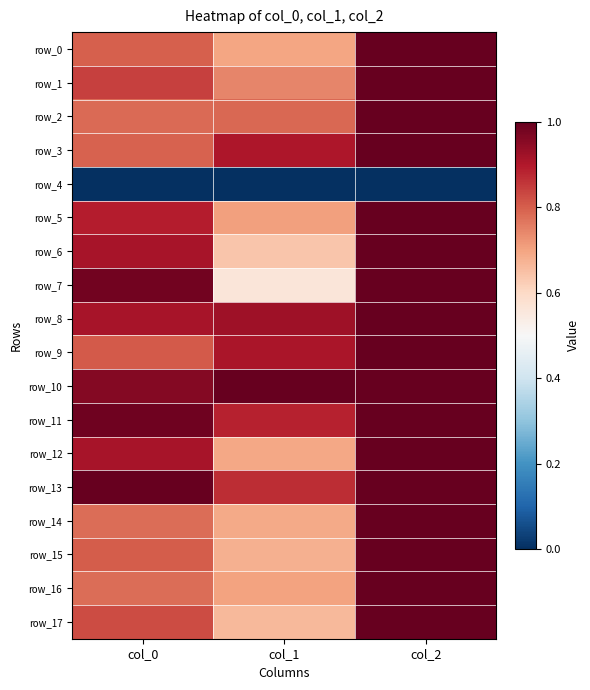

How many row_0 values are between 0 and 1?

3